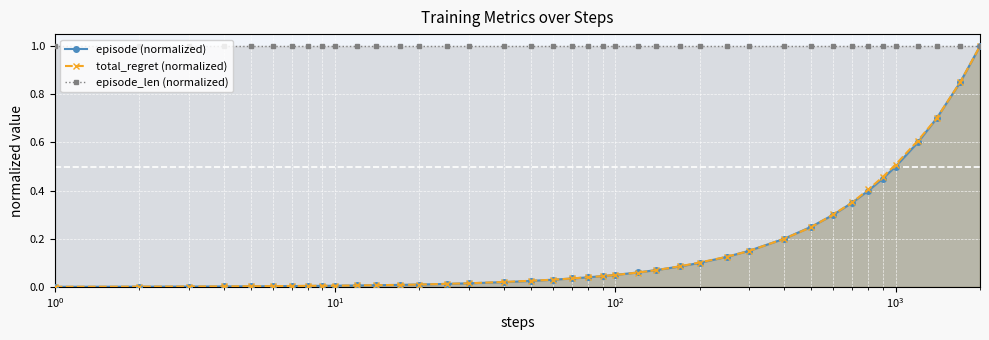

Which series has the largest total across all categories?

episode_len (normalized)